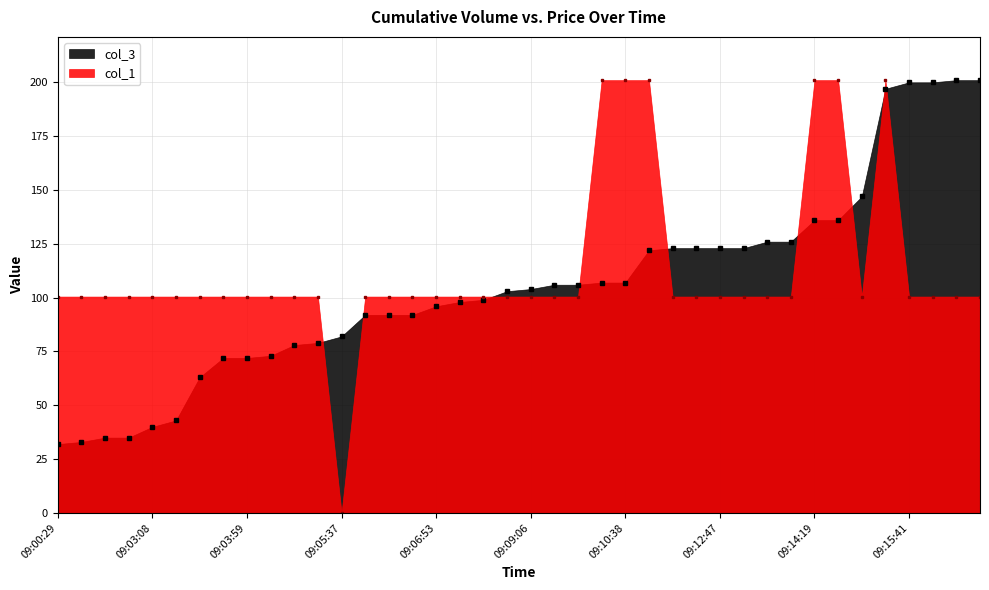

What is the lowest value of the col_3 series?

32.0